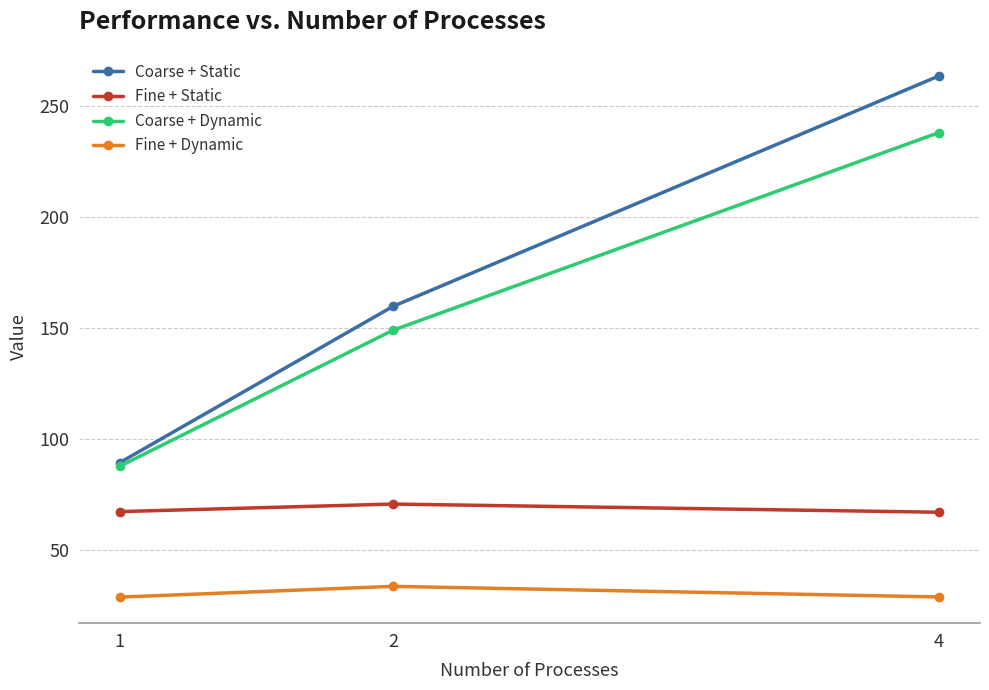

The Fine + Dynamic series shows 15.2 at 1. True or false?

False